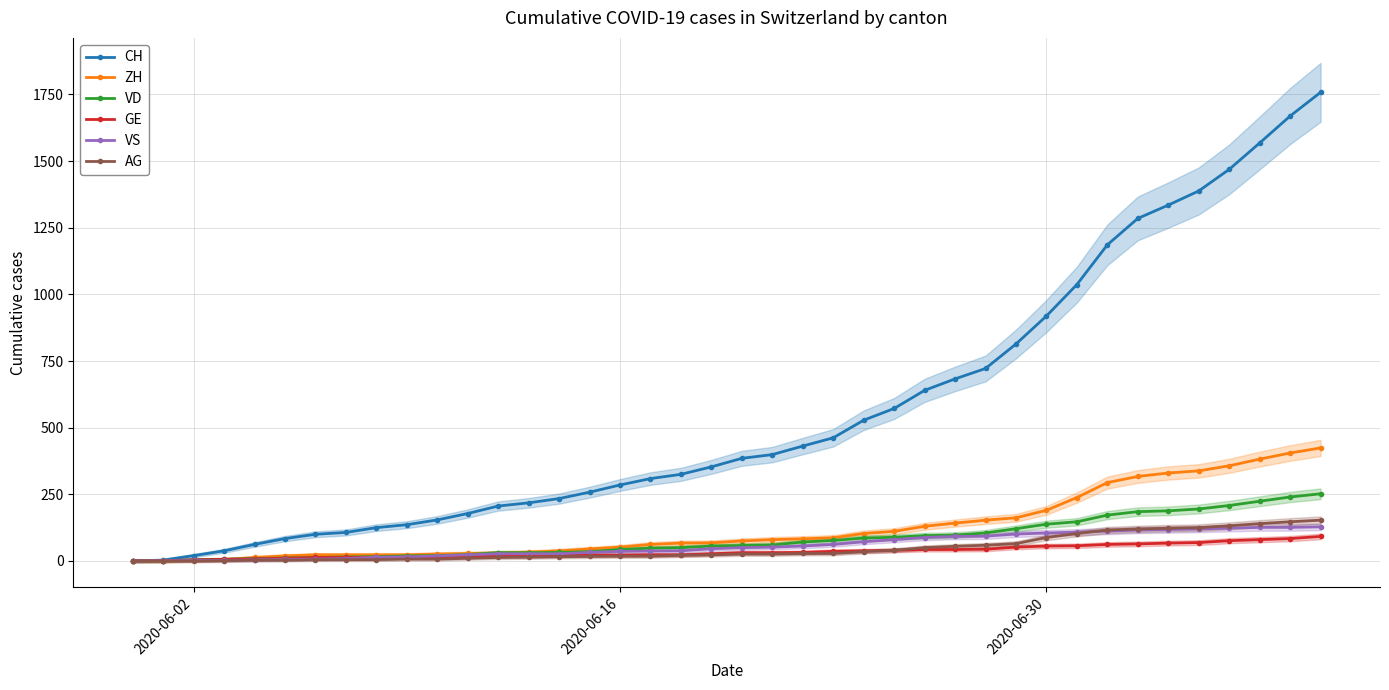

Reading left to right, extract all data points from this chart.

CH: 0	3	20	38	62	84	100	107	125	136	154	178	206	218	234	258	285	309	325	353	385	399	431	462	528	572	640	683	722	814	919	1037	1186	1285	1335	1388	1469	1568	1669	1758
ZH: 0	0	2	5	13	19	23	23	23	23	26	28	30	33	38	45	52	62	67	68	75	80	83	87	103	111	130	142	153	162	190	238	294	317	330	338	357	382	405	424
VD: 0	0	4	6	9	11	13	15	16	19	20	24	31	31	32	35	43	48	50	56	58	60	71	77	86	89	95	97	105	121	138	147	172	185	188	195	208	224	240	252
GE: 0	1	4	6	8	10	13	13	14	14	16	16	20	20	20	22	22	23	23	27	31	31	32	36	38	40	43	43	44	52	56	57	62	64	67	69	76	80	84	92
VS: 0	1	2	2	4	6	7	9	14	15	19	23	27	27	27	32	36	37	38	46	50	52	56	62	72	80	88	92	93	101	105	108	112	116	118	120	123	126	126	128
AG: 0	0	0	1	3	3	5	5	5	7	7	10	13	14	16	17	18	18	21	23	26	26	28	28	35	40	50	55	59	65	88	103	116	120	123	125	132	140	147	153